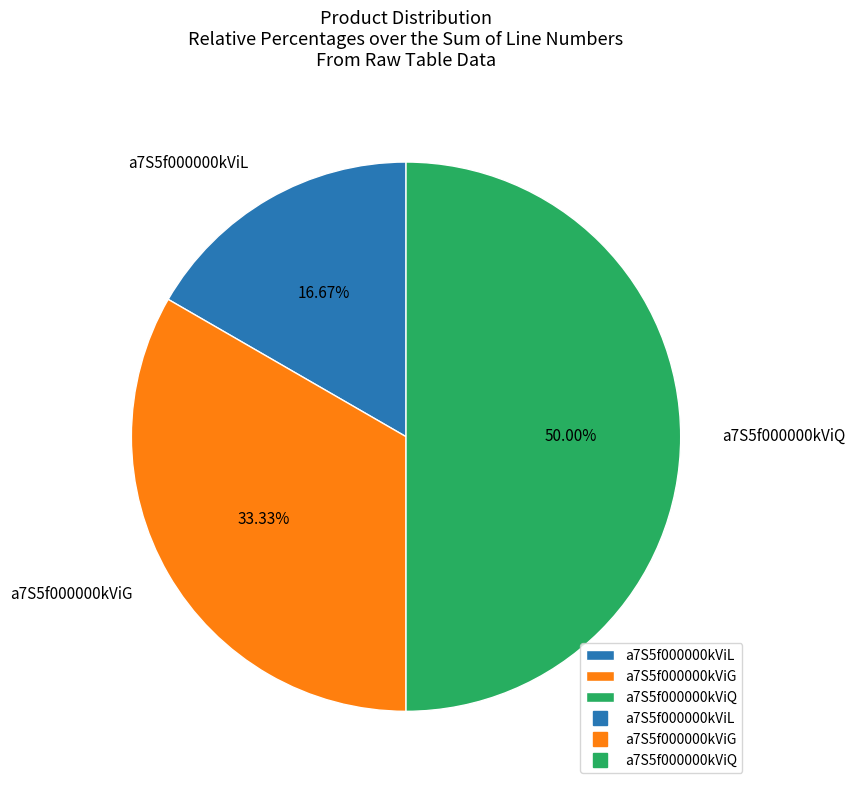

How many segments does this pie chart have?

3